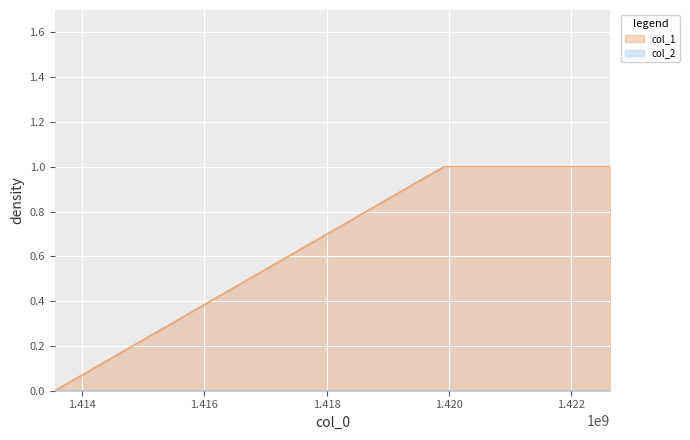

How many values are between 0 and 1?

3